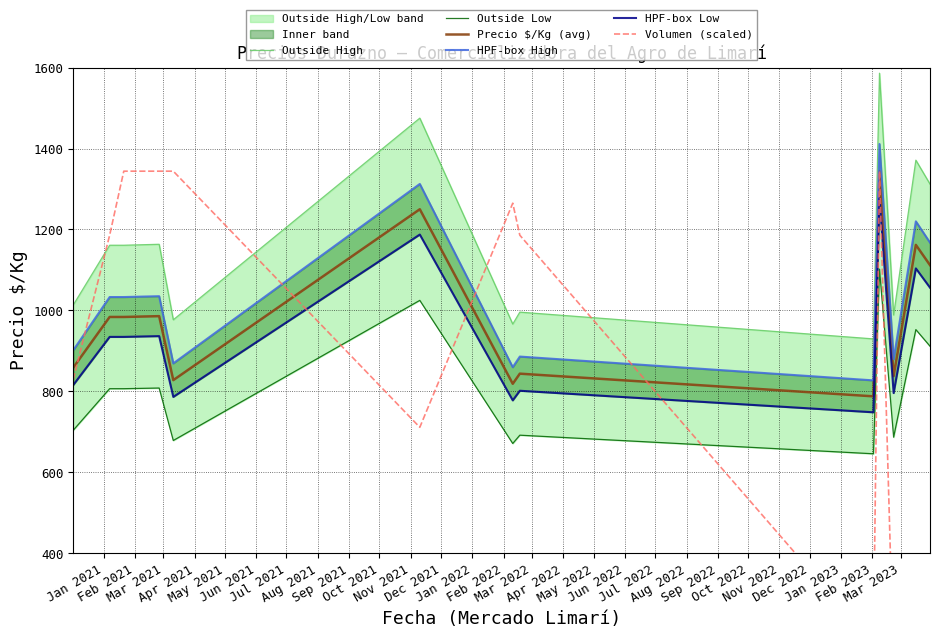

Does the chart display data point markers on the line(s)?

No